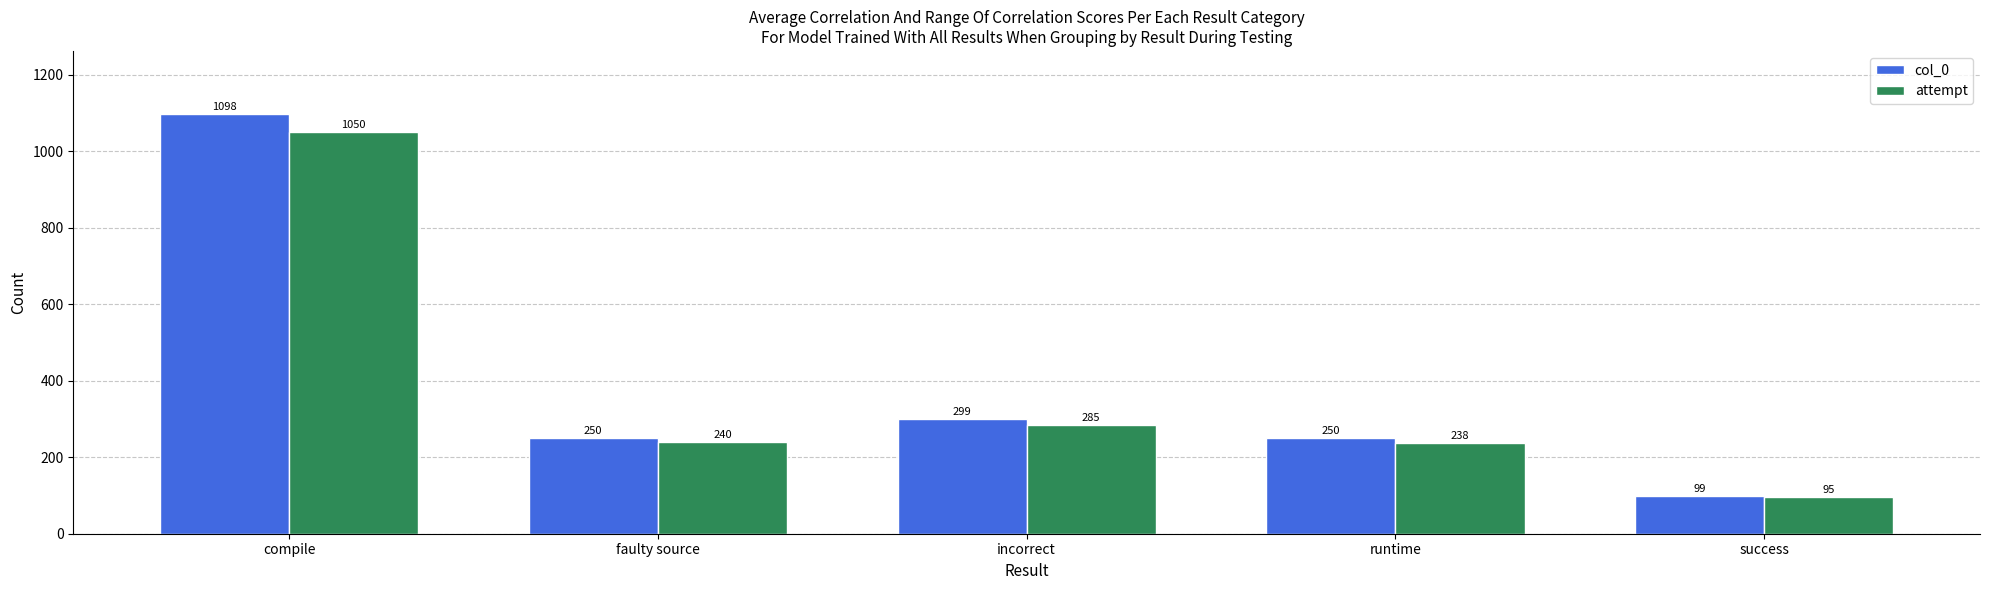

What is the difference between the highest and lowest values at faulty source?

10